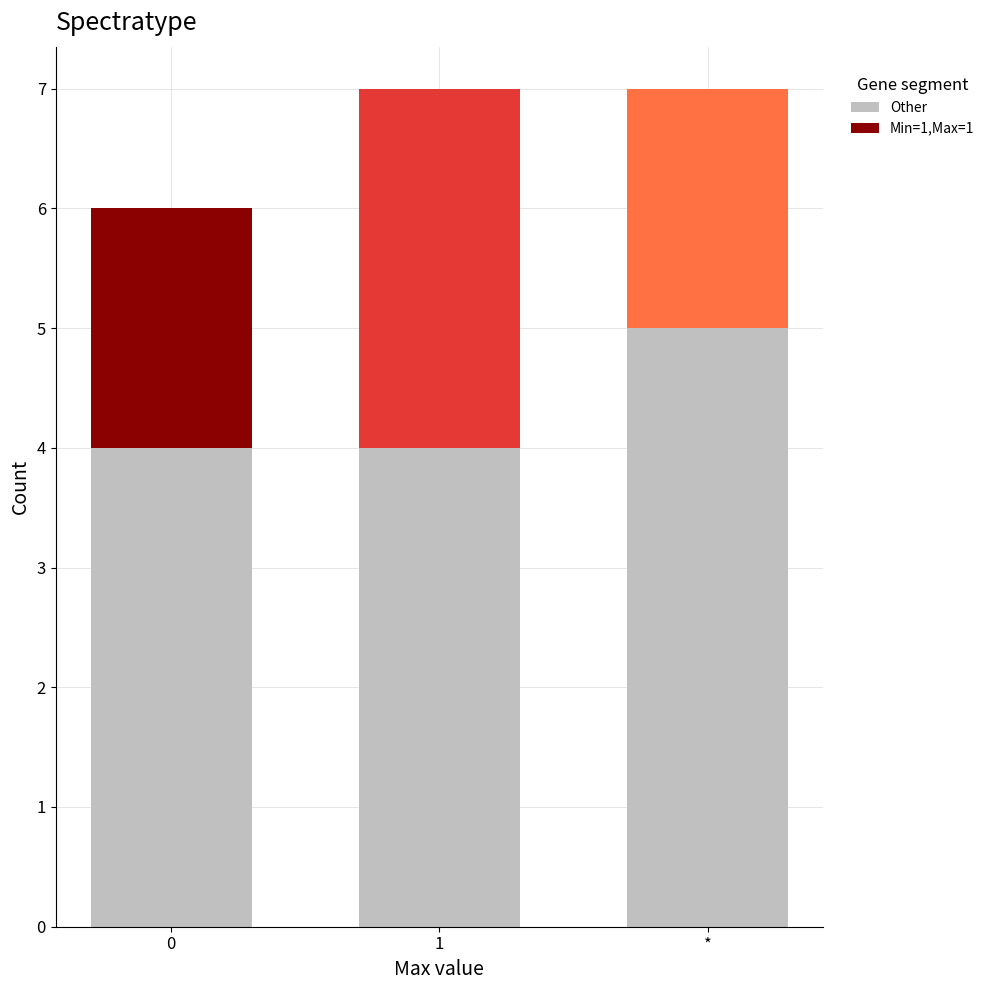

Reading left to right, list the values for the Other series.

0=4	1=4	*=5